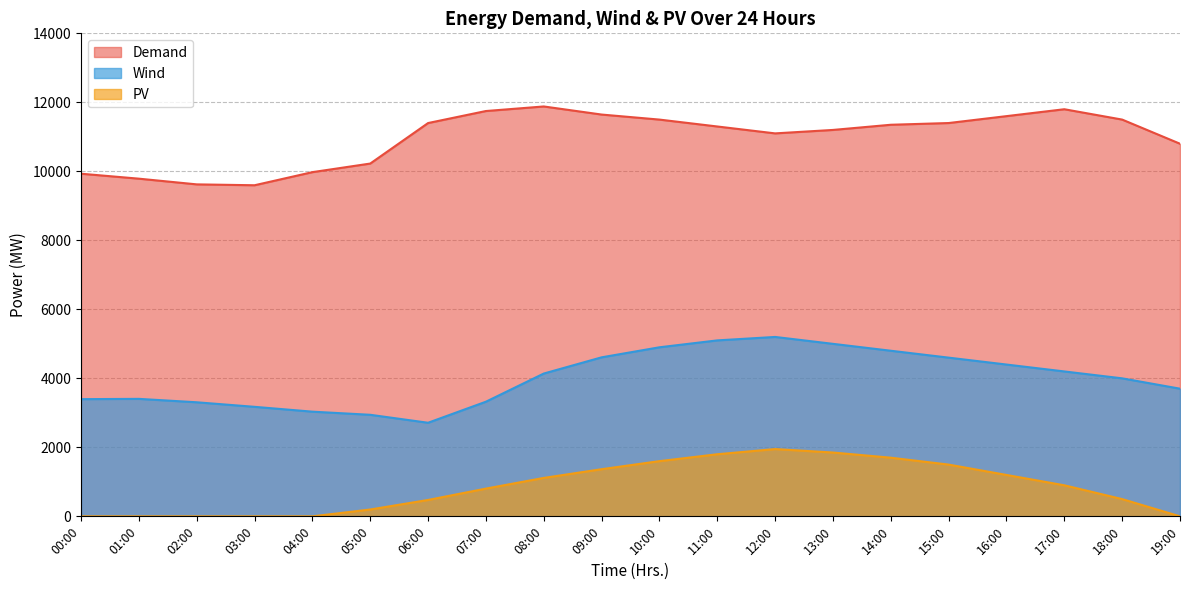

Rank the series by their average value, from highest to lowest.

Demand, Wind, PV